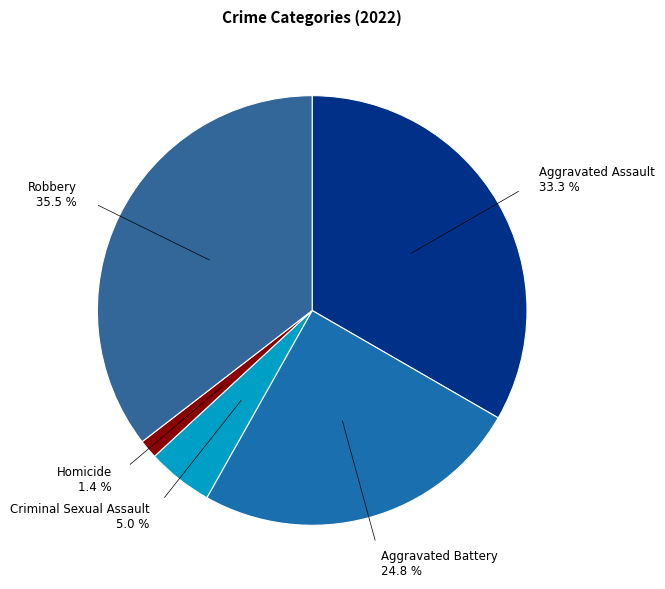

How many slices are in this pie chart?

5